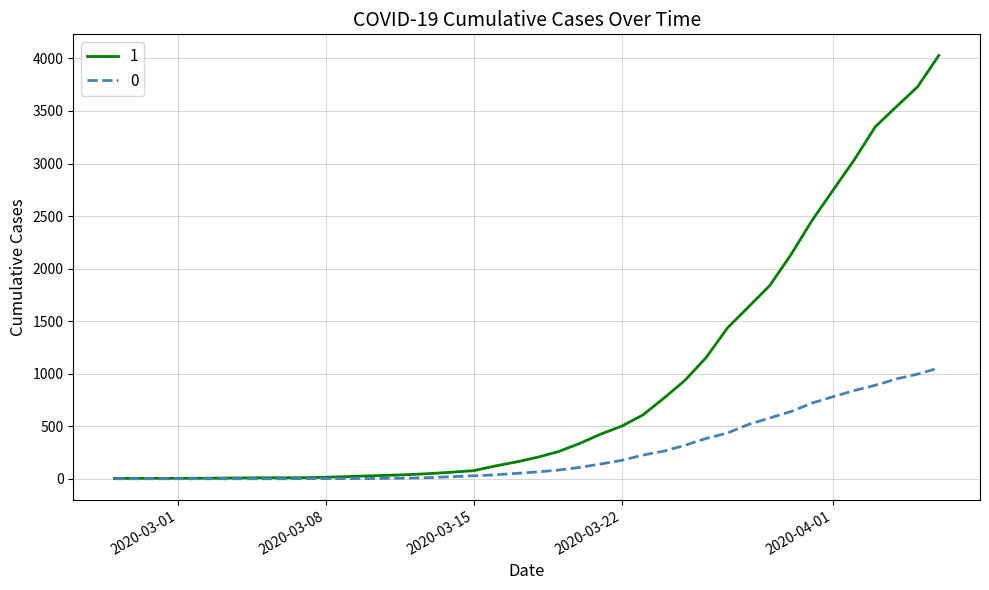

What is the maximum value shown in the chart?

4028